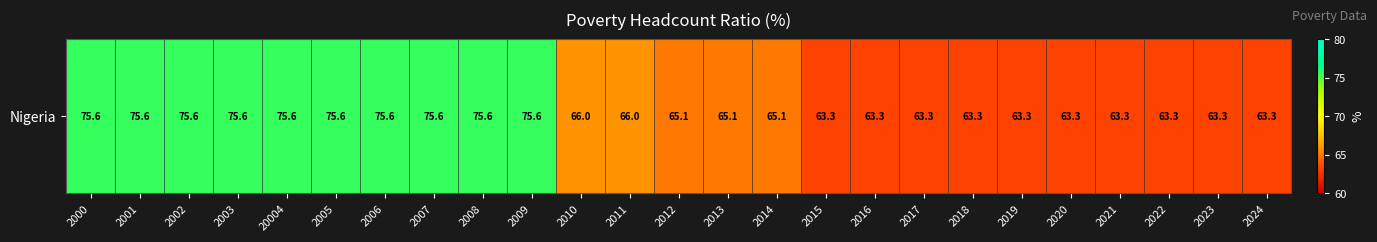

Which category has the highest value across all series?

2000